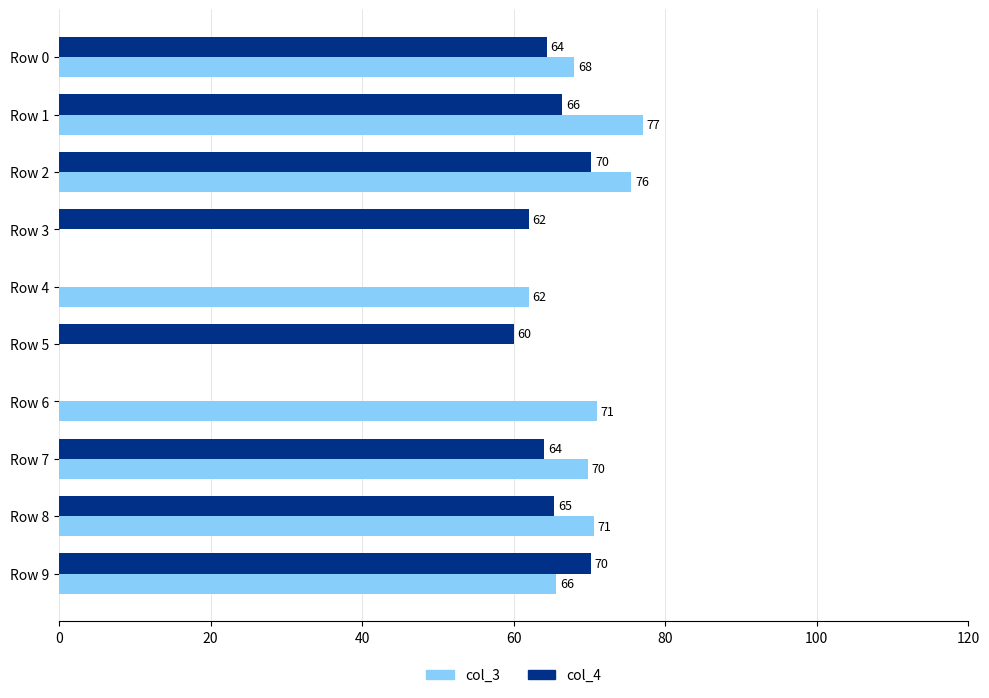

Which series has the largest total across all categories?

col_3